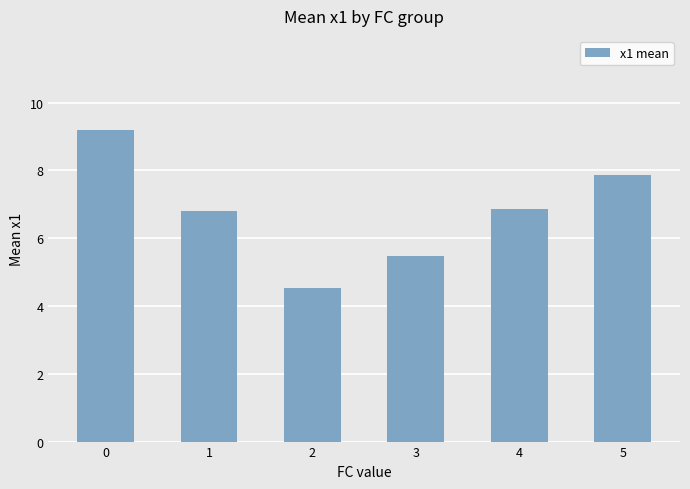

Between 4 and 5, which is larger?

5